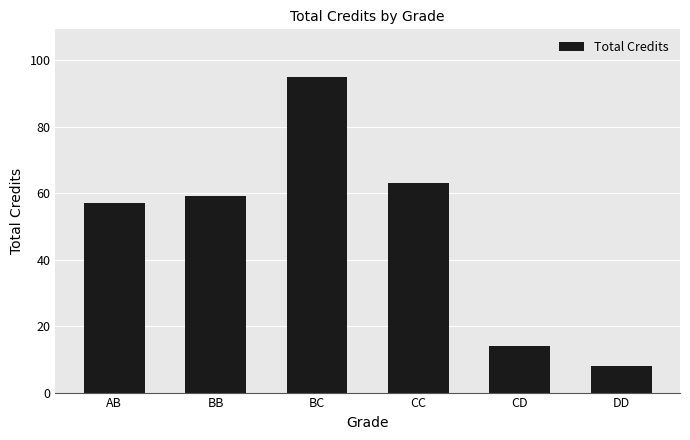

Where is the data nearest to the value 51?

AB